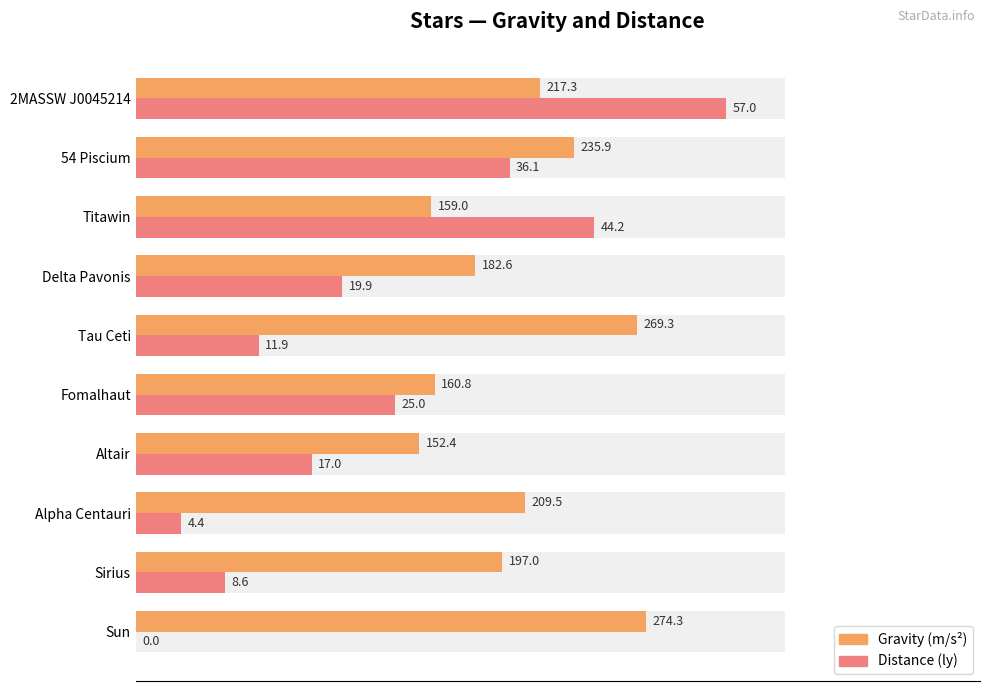

Which series has the widest spread of values?

Distance (ly)